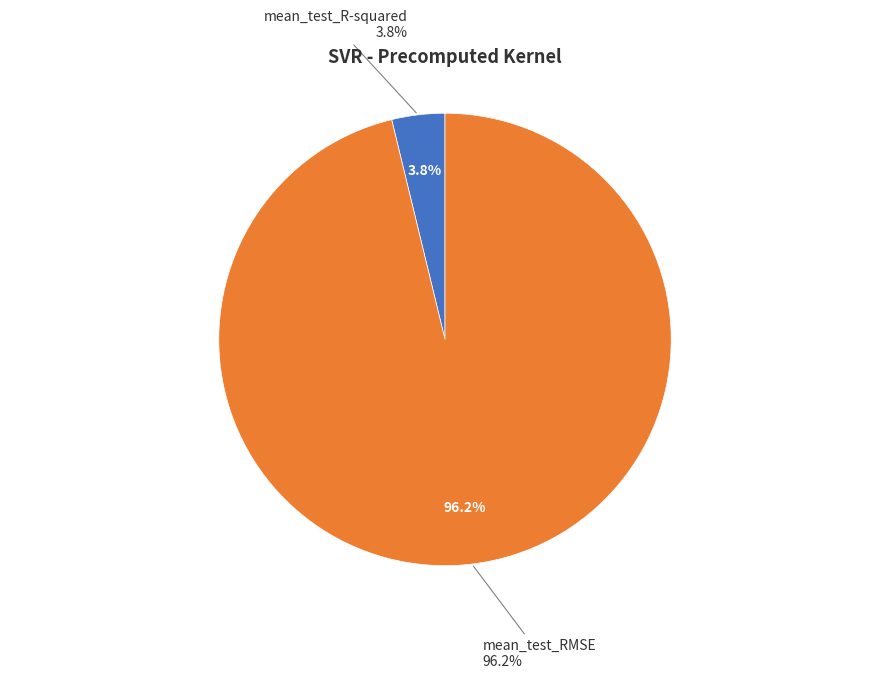

To the nearest percent, what is the difference between the mean_test_R-squared and mean_test_RMSE slice percentages?

92%